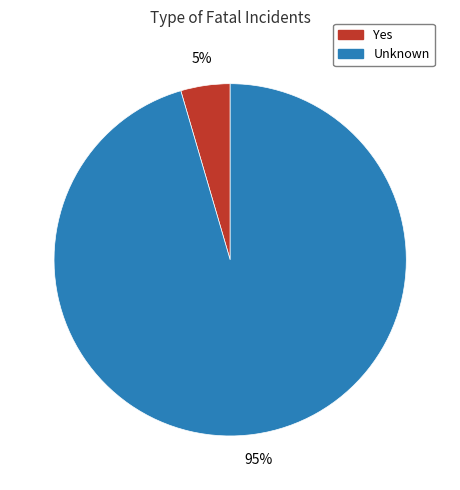

How many slices are in this pie chart?

2